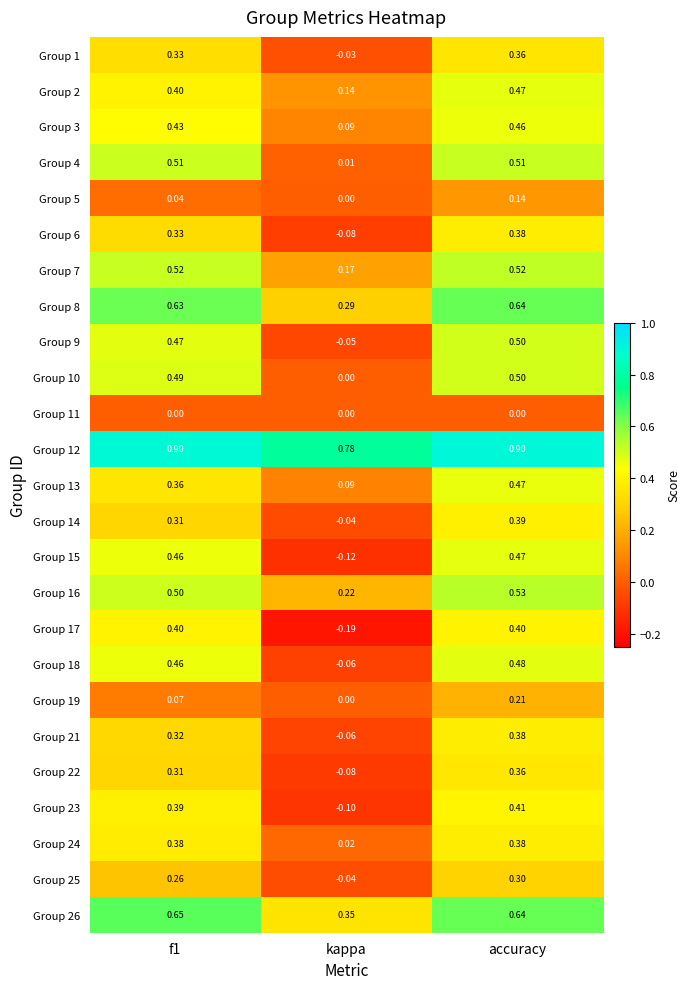

Where is Group 9 nearest to the value 0?

kappa